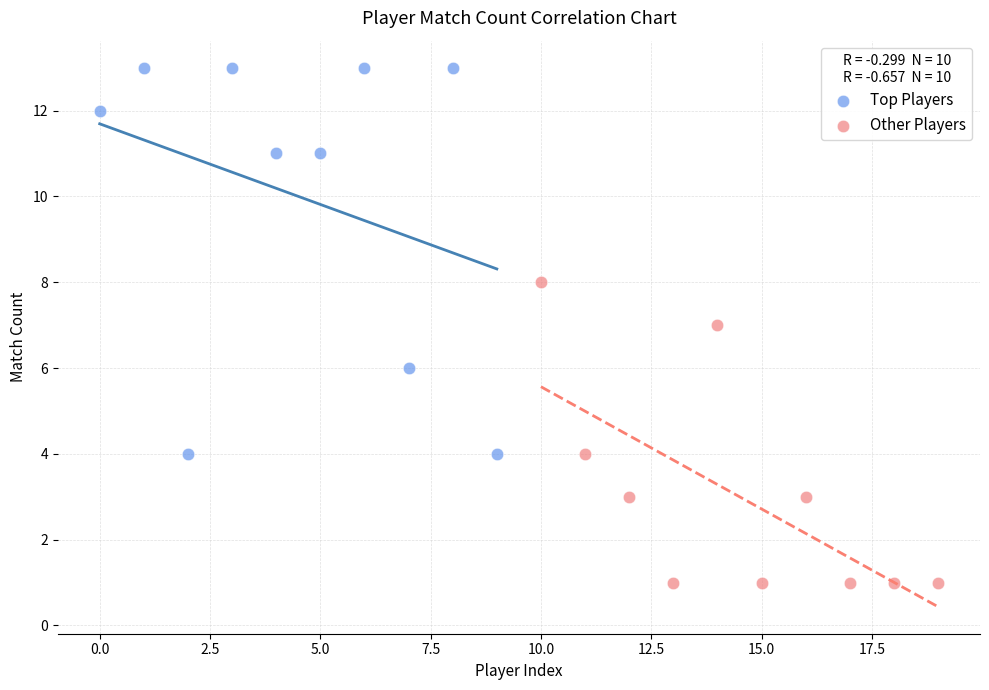

Which series contains the highest Y value?

Top Players